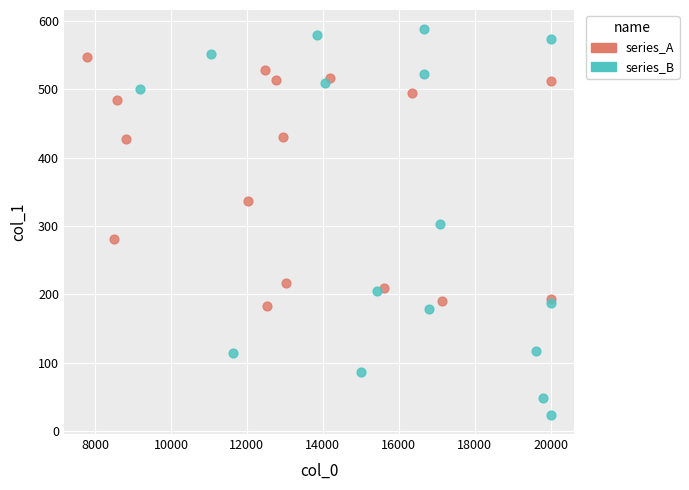

Which series contains the highest Y value?

series_B